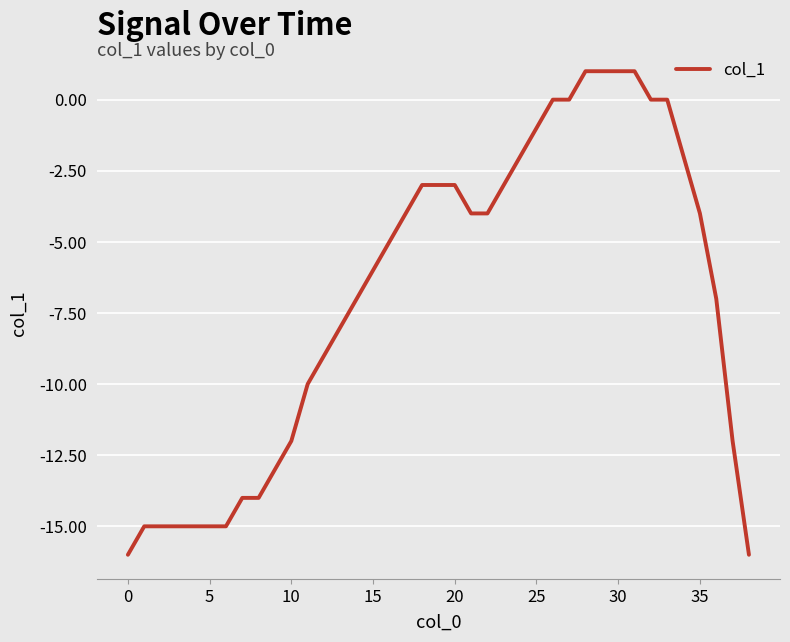

What is the difference between the maximum and minimum values?

17